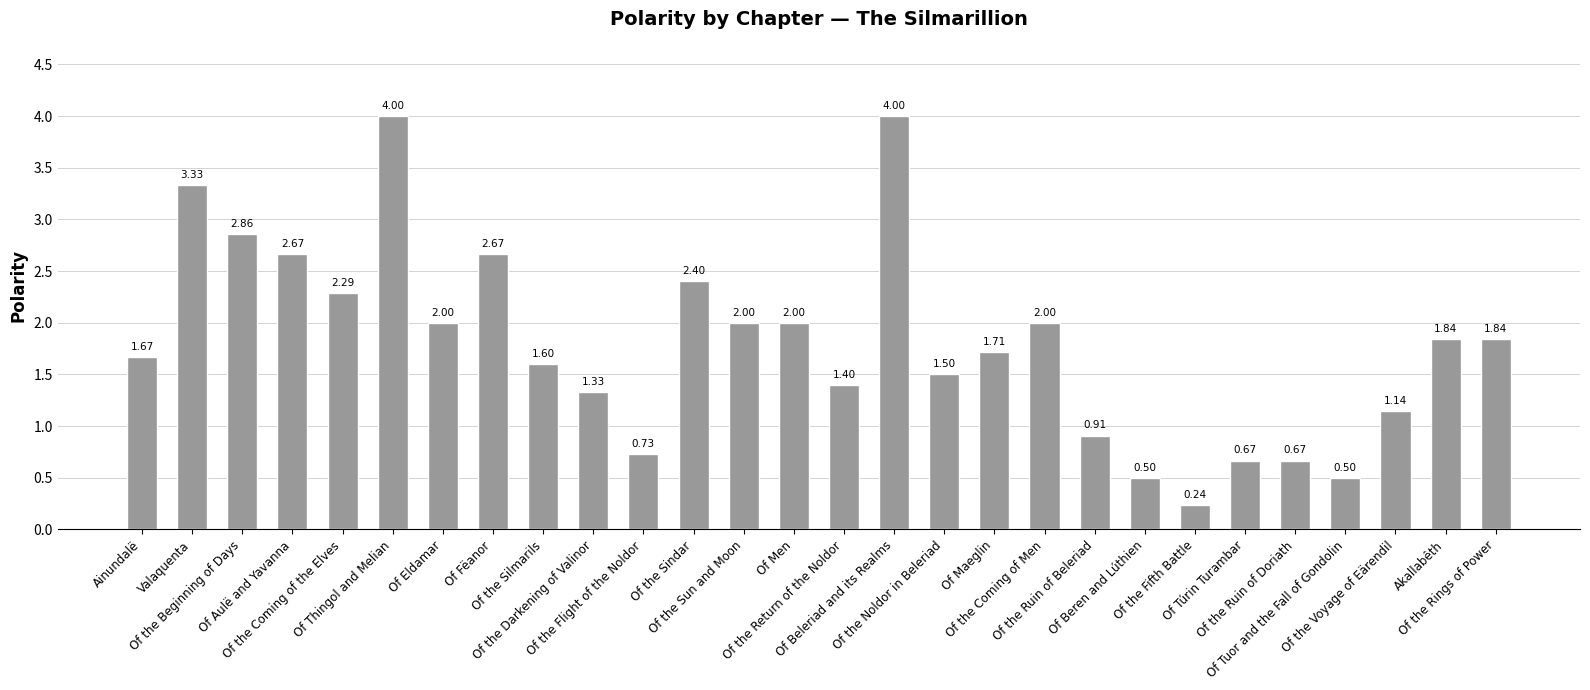

What is the difference between the second highest and minimum values?

3.8